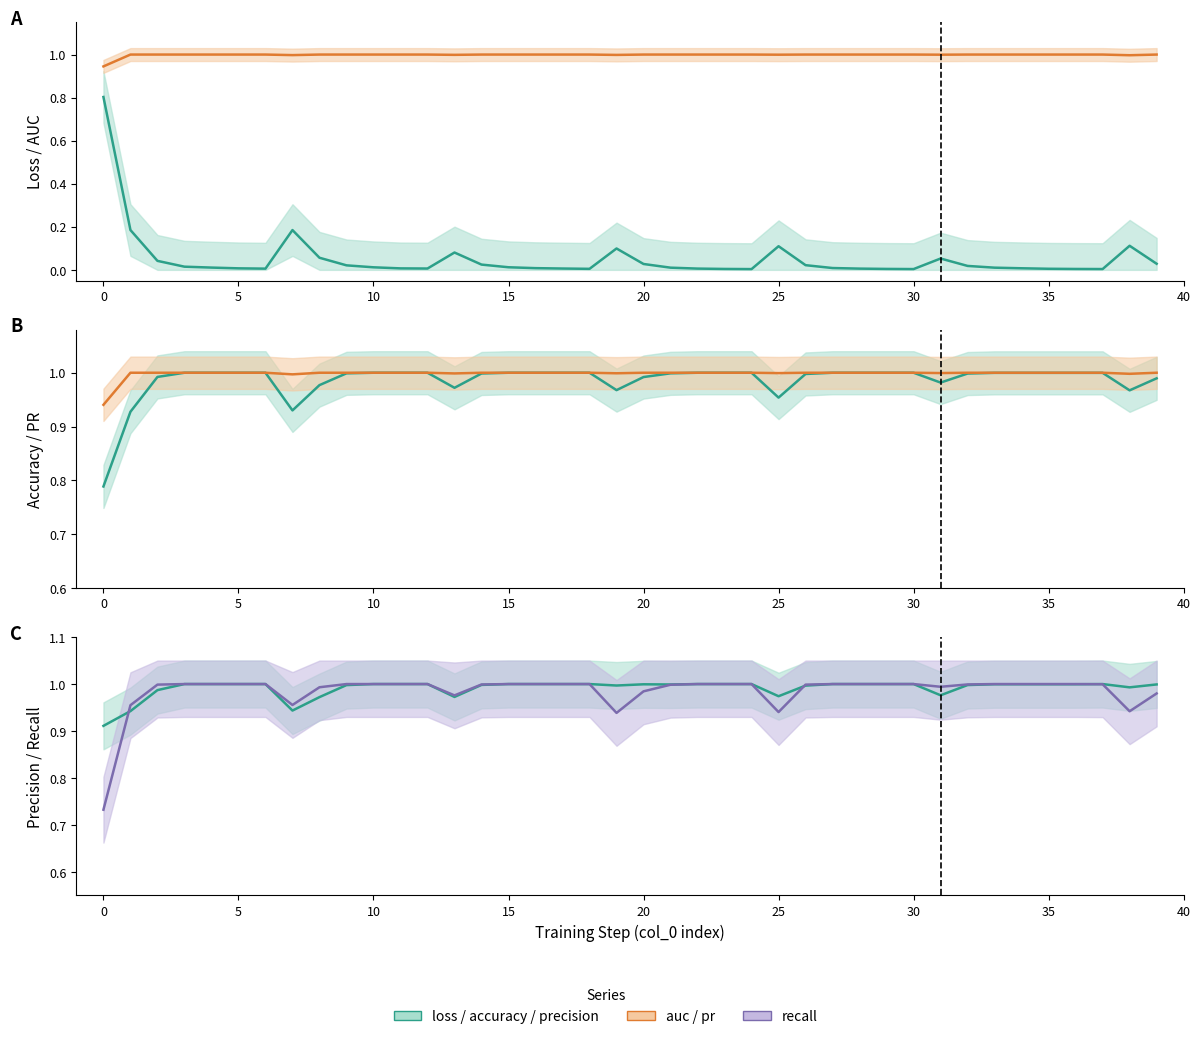

Rank the series by their maximum value, from highest to lowest.

auc, accuracy, pr, precision, recall, loss